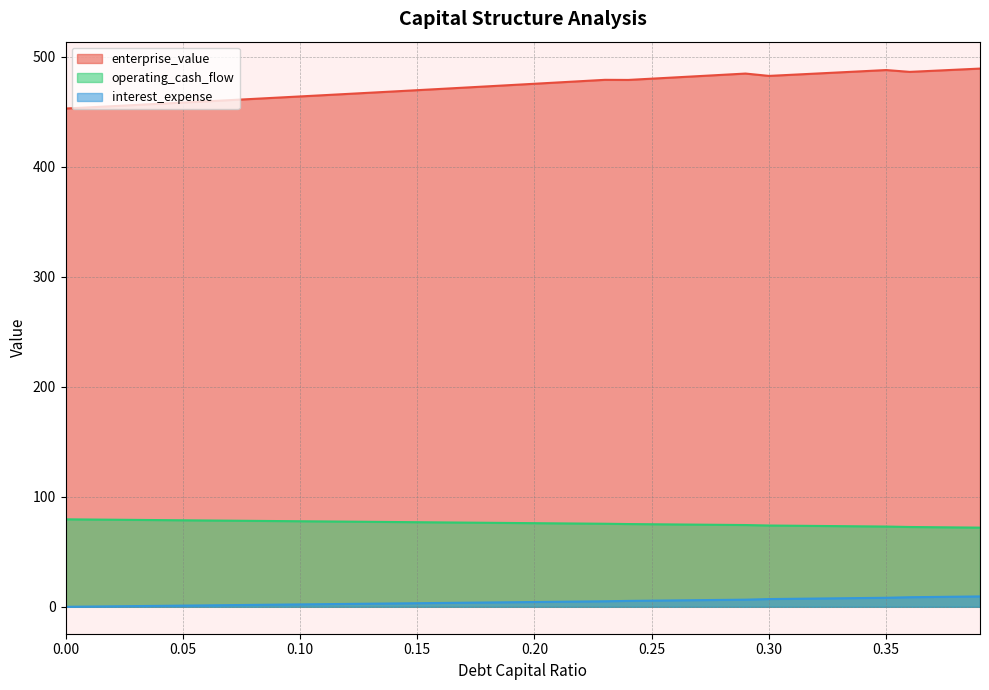

Does the chart have visible grid lines?

Yes